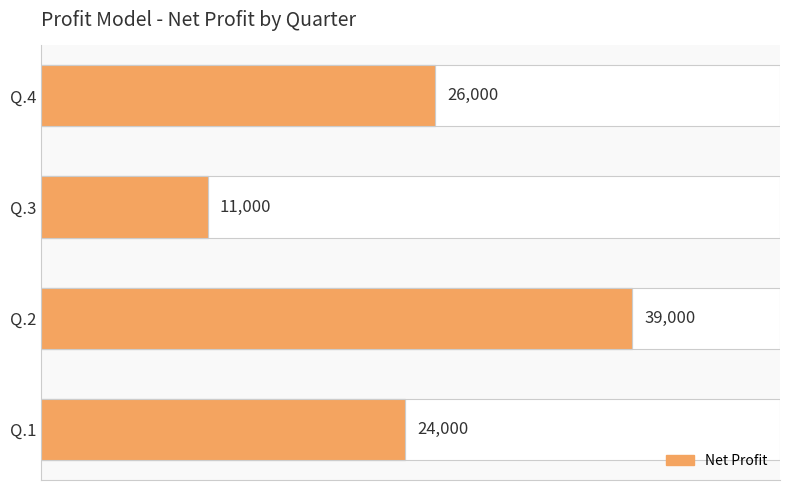

What is the value of the 2nd bar from the left?

39000